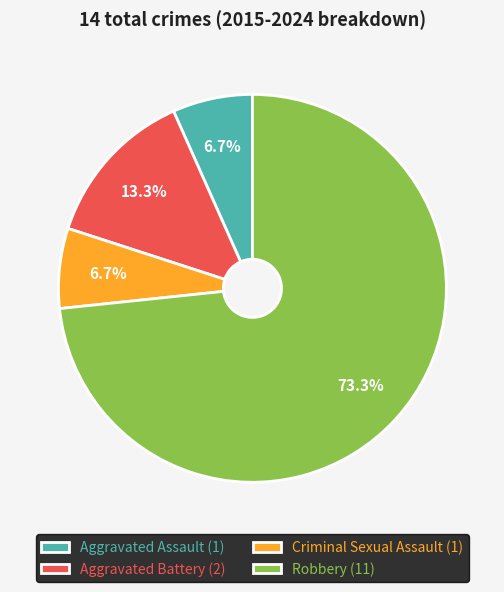

Count the number of slices in the pie.

4